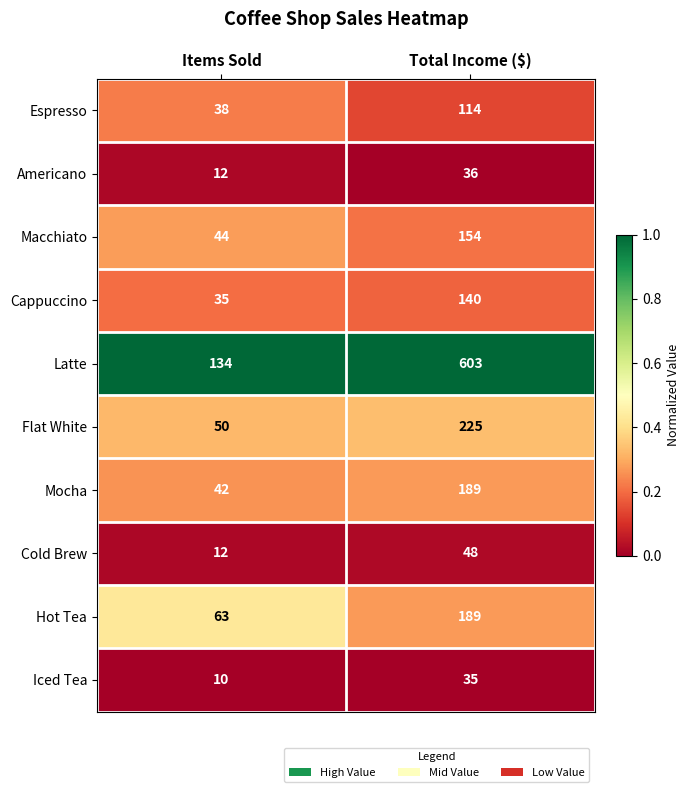

Which series changed the most between Items Sold and Total Income ($)?

Latte